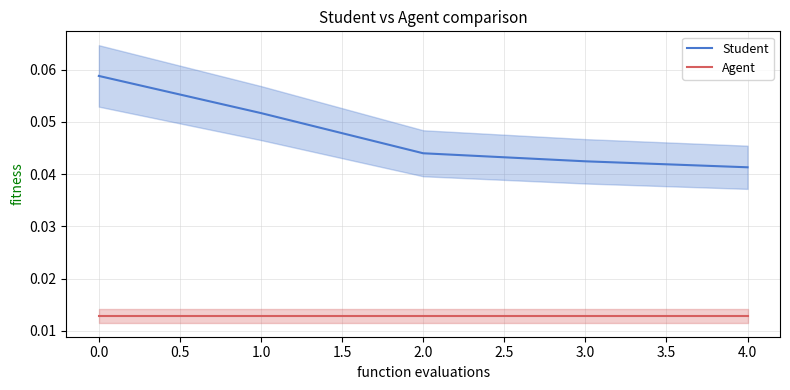

The value of Student at 0.0 is 0.0. True or false?

False